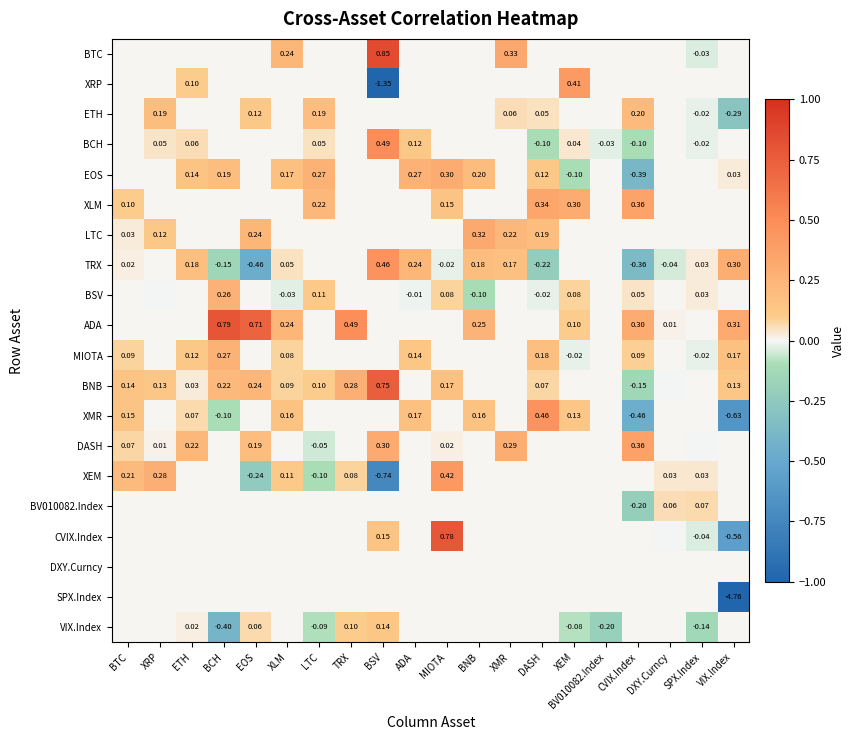

At which category is the sum across all series the highest?

MIOTA